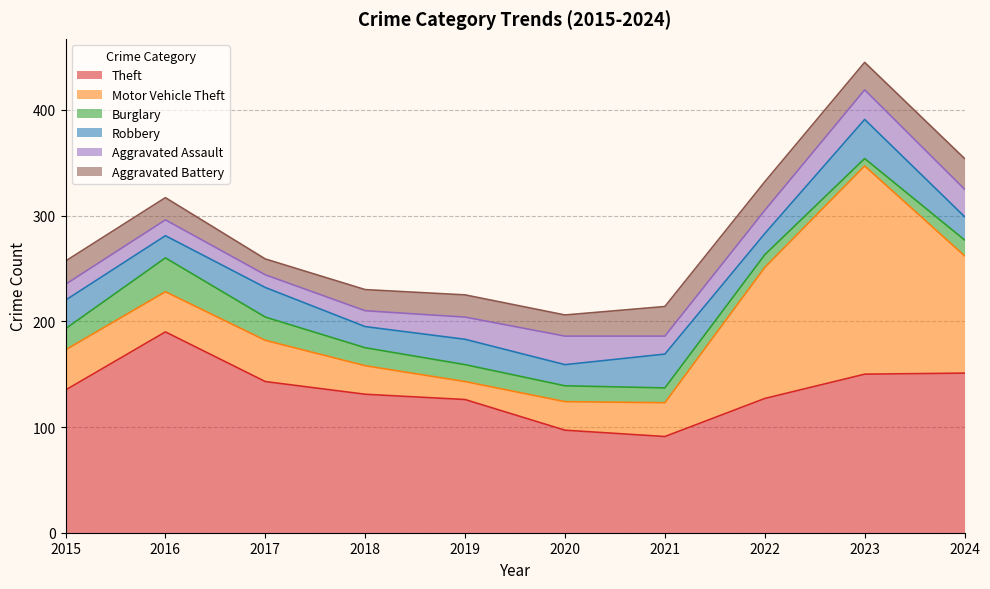

How many data points in Burglary are above 16?

4